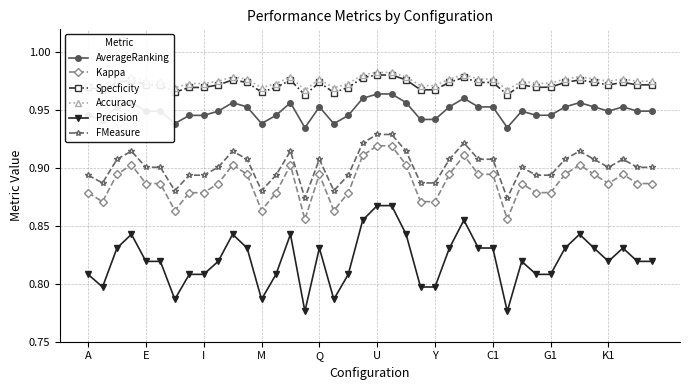

True or false: Specficity and AverageRanking cross at least once.

False